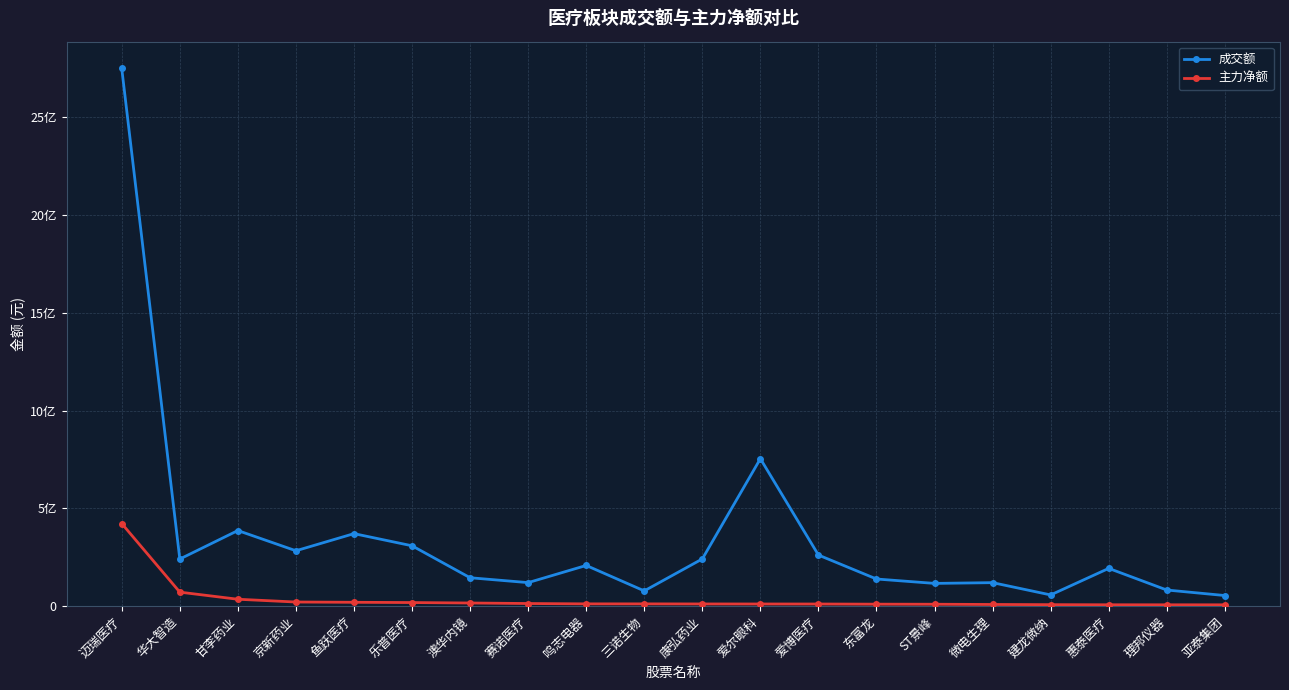

What are all the series names shown in the legend?

成交额, 主力净额